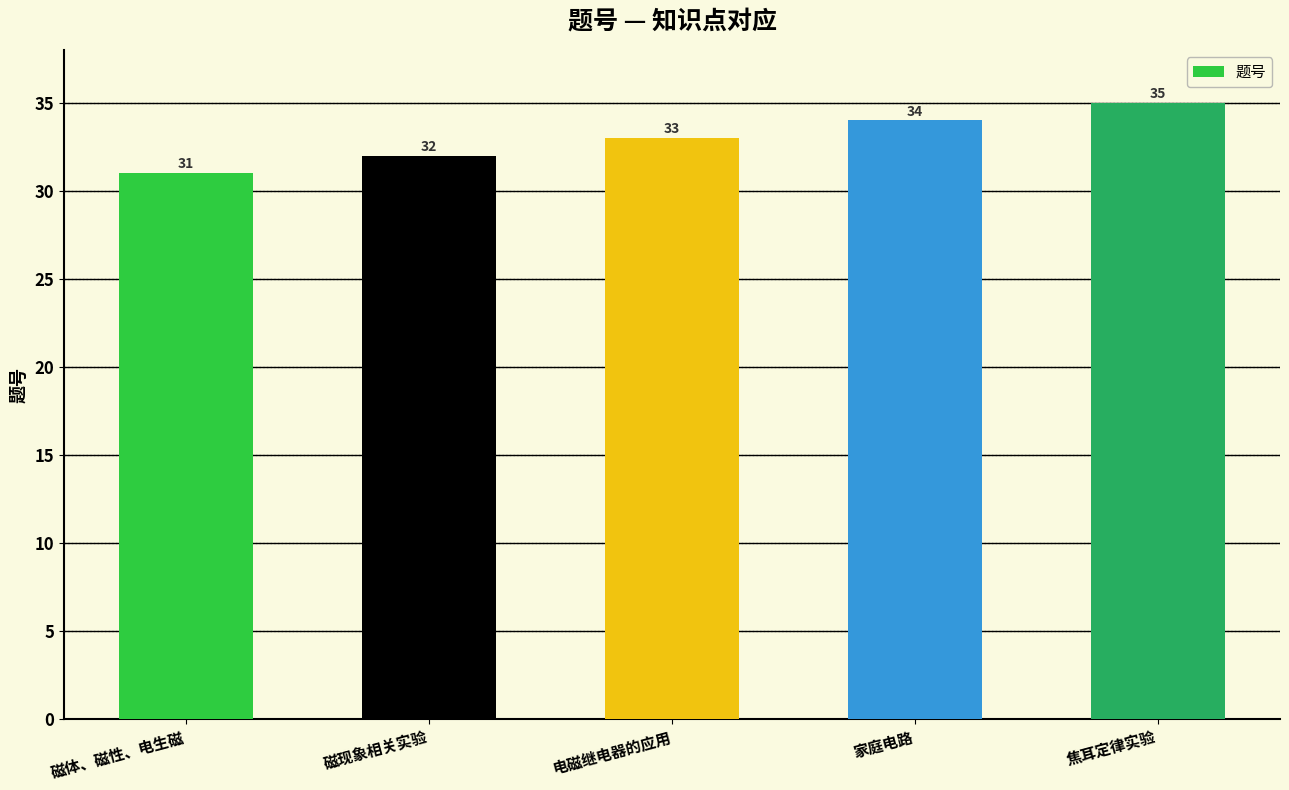

At which category does the chart reach its peak across all series?

焦耳定律实验